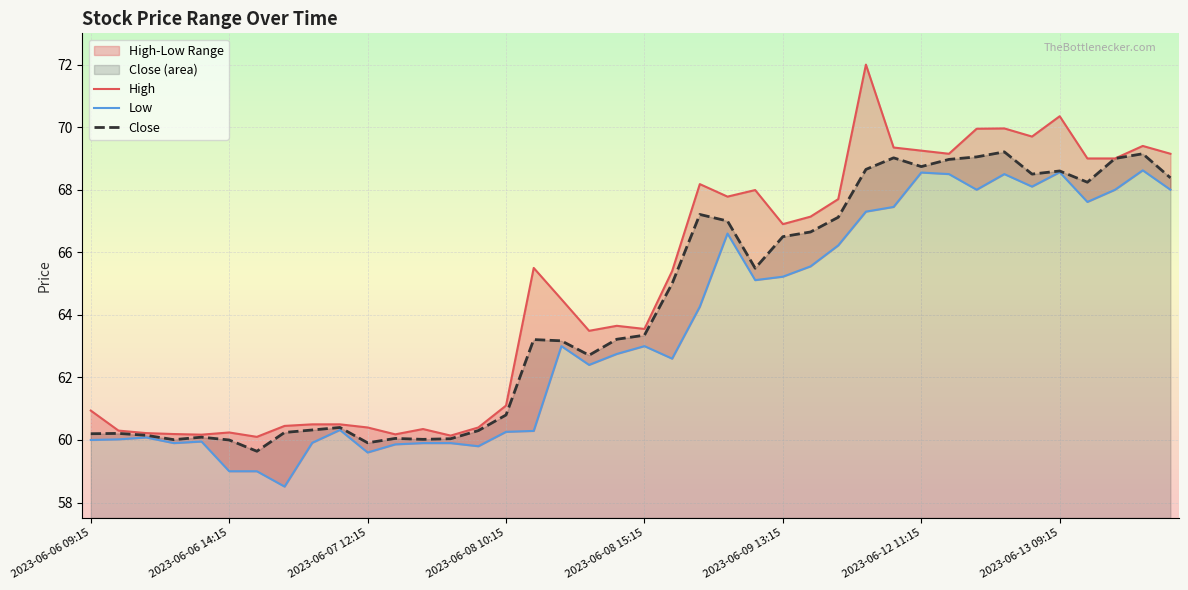

At how many categories does at least one series exceed 67?

17